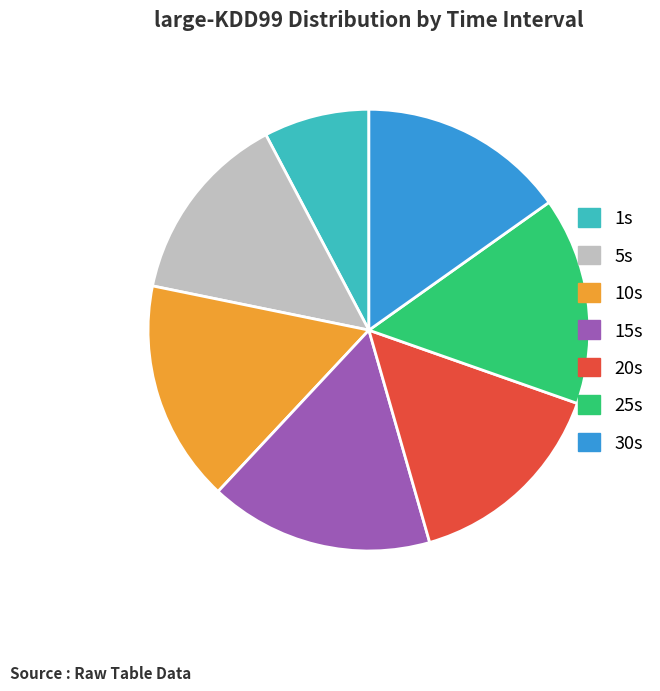

Is there a majority slice in this chart?

No